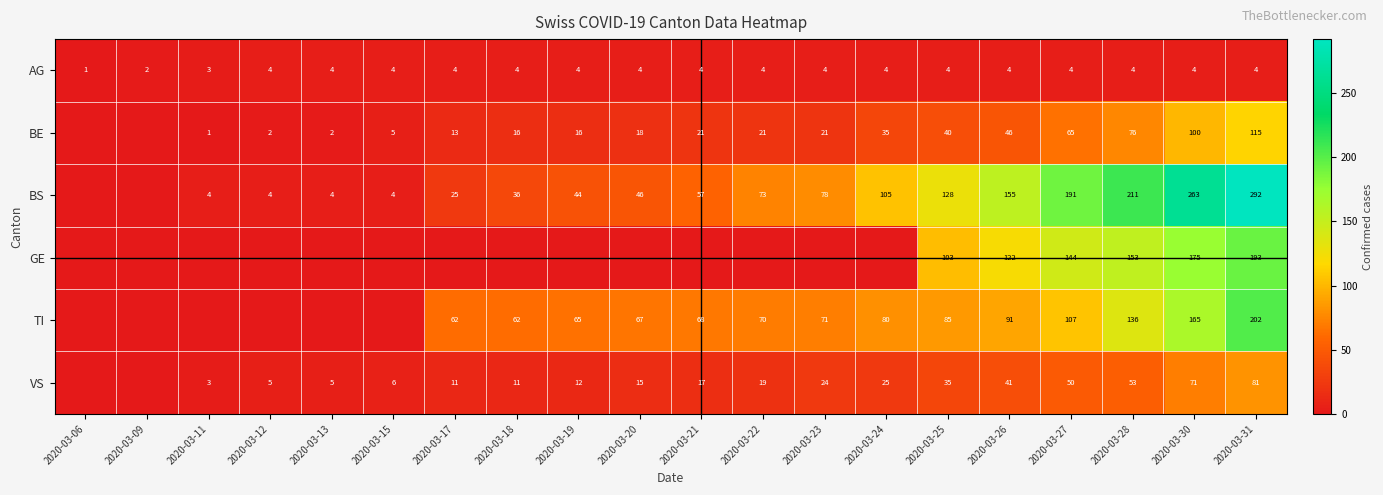

What value does the AG series have at 2020-03-21?

4